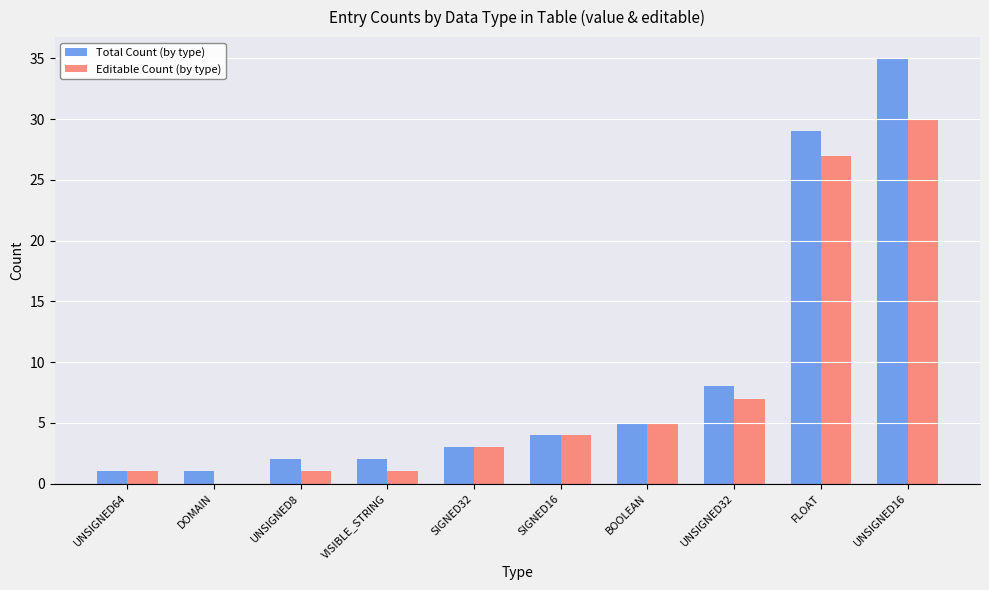

Which category has the highest value in the Total Count (by type) series?

UNSIGNED16